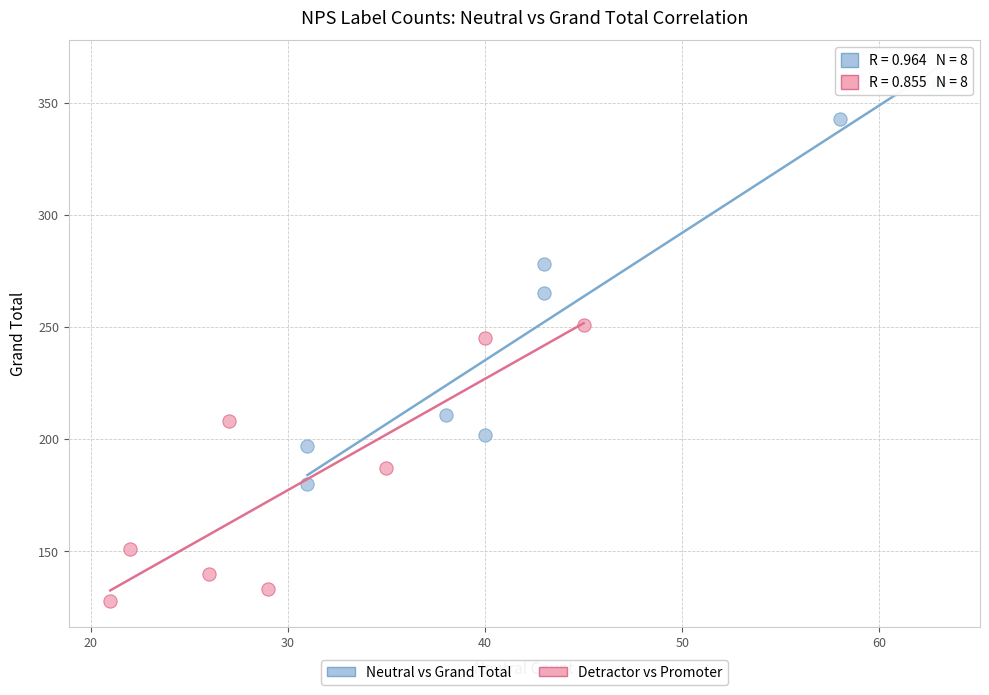

Which series has the widest spread of Y values?

Neutral vs Grand Total